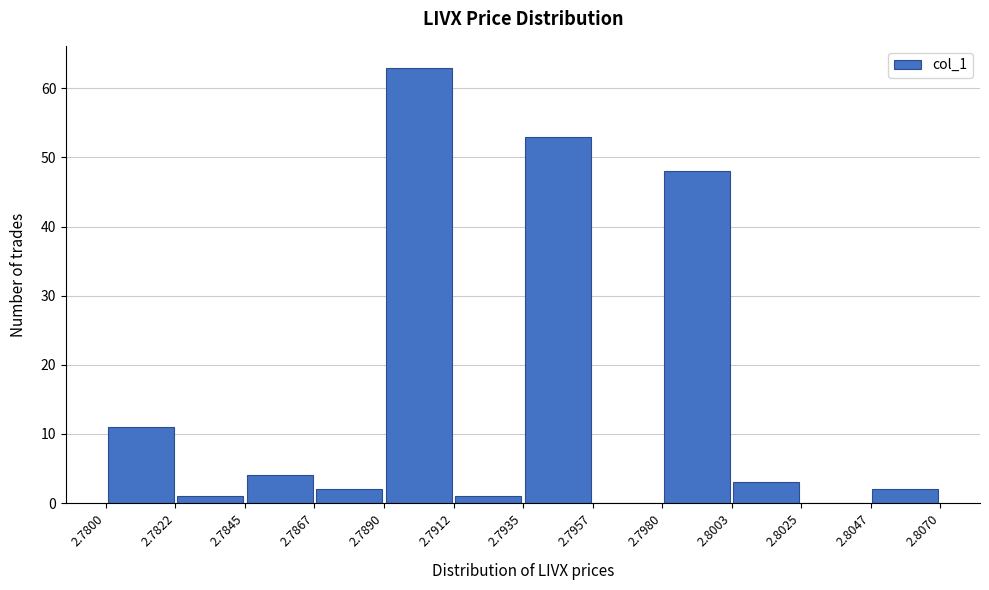

Over which range of the x-axis is the bar tallest?

2.7890 to 2.7912